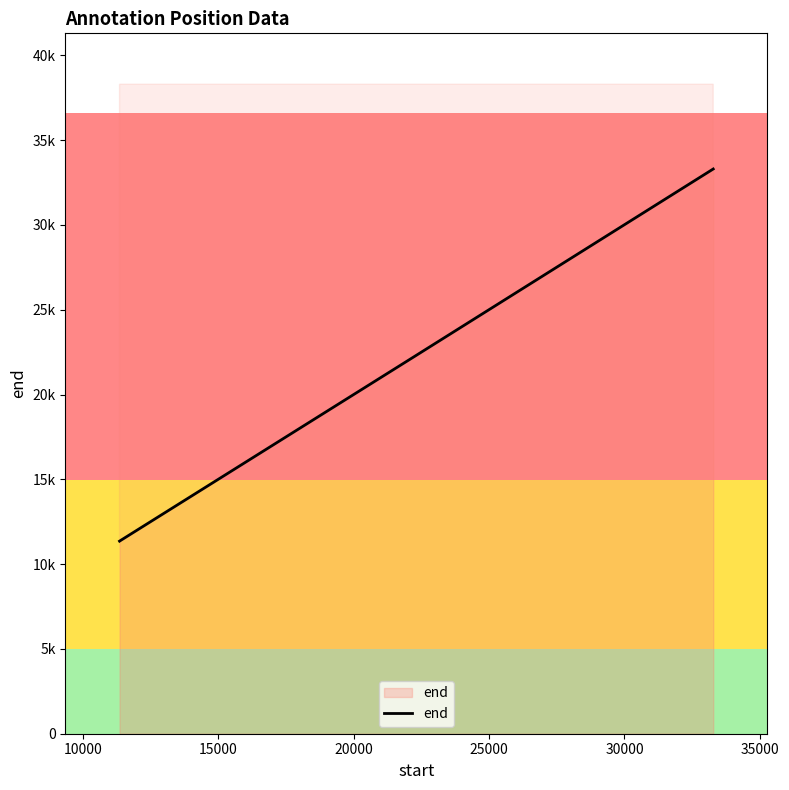

Is this an area chart (filled region under the line)?

Yes